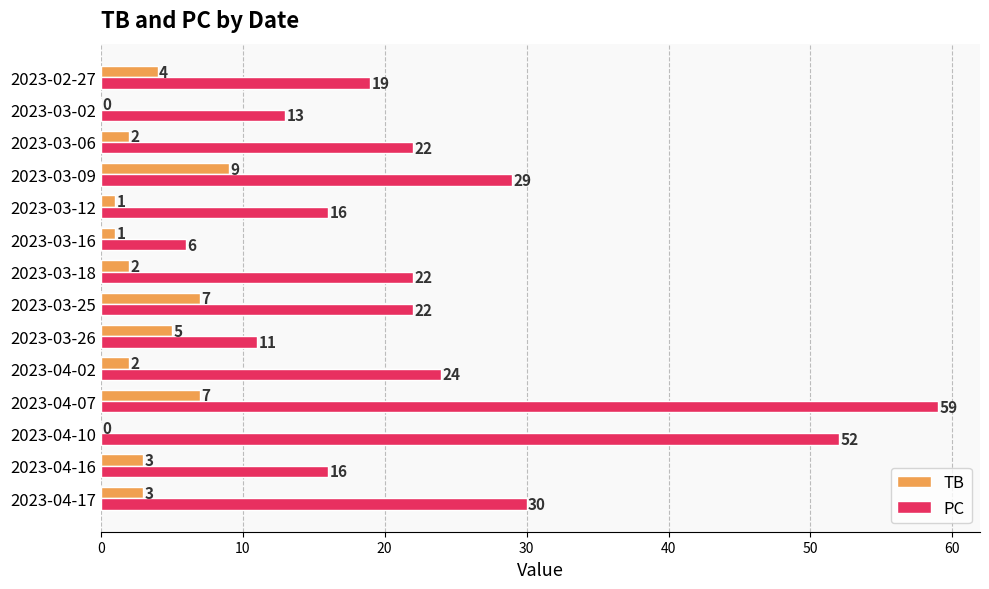

At which label does PC reach its peak?

2023-04-07